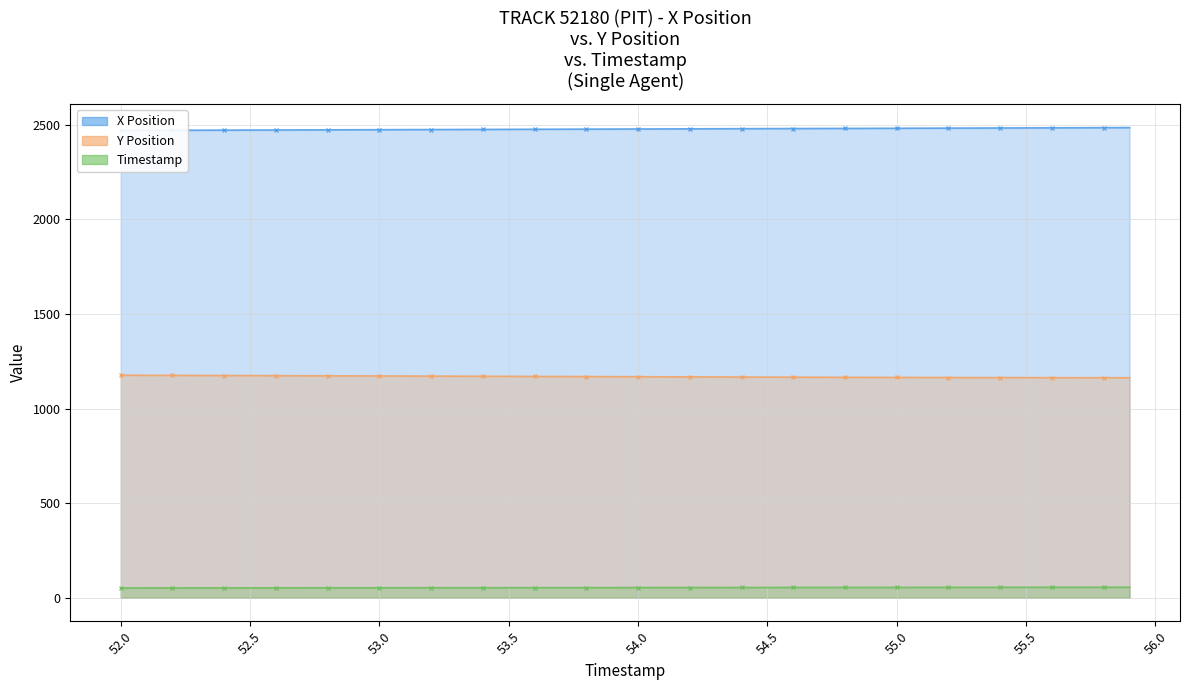

True or false: Timestamp and Y Position cross at least once.

False